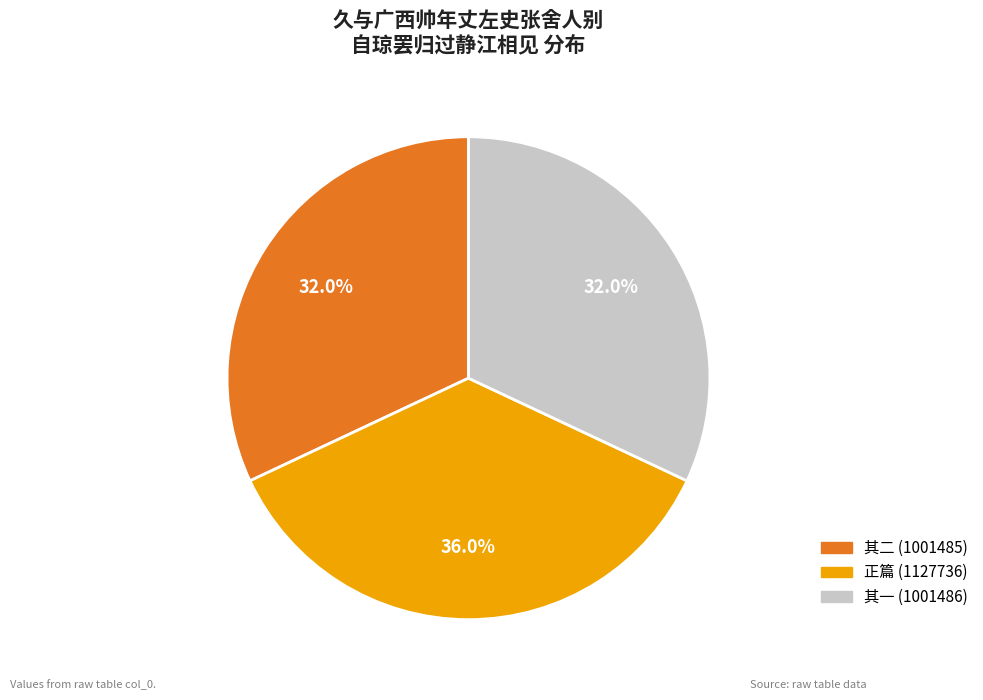

Is there a majority slice in this chart?

No